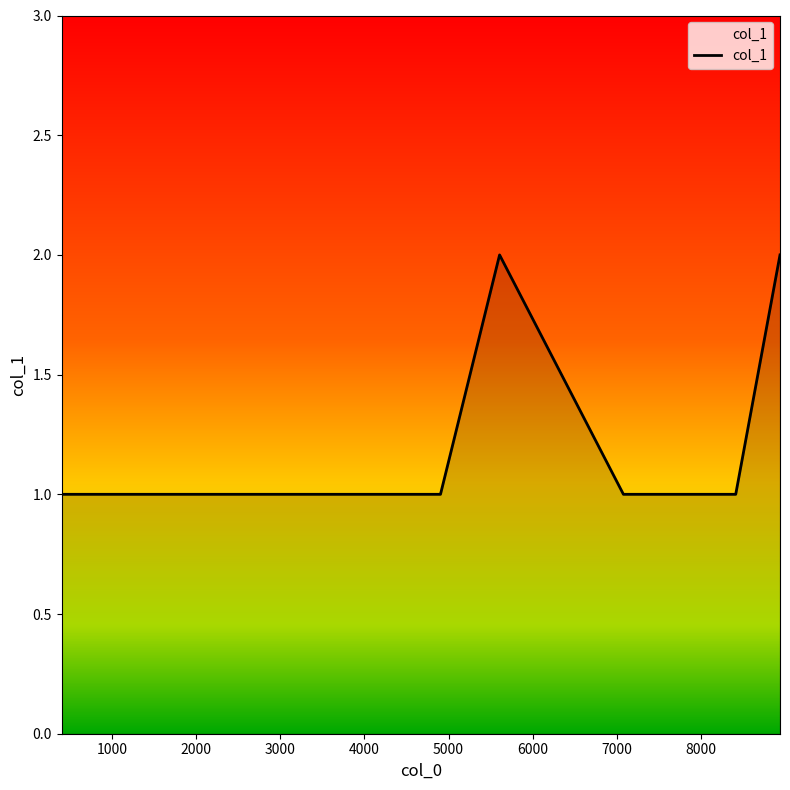

Does the chart have visible grid lines?

No